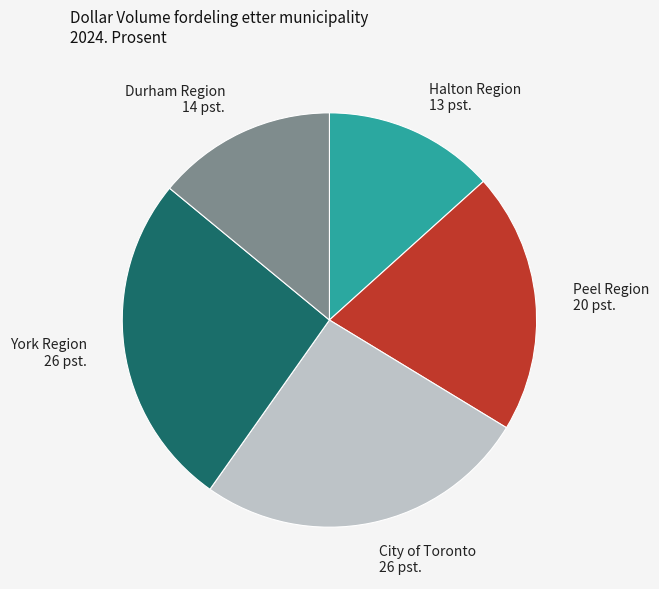

The Peel Region slice represents 20% of the pie. True or false?

True